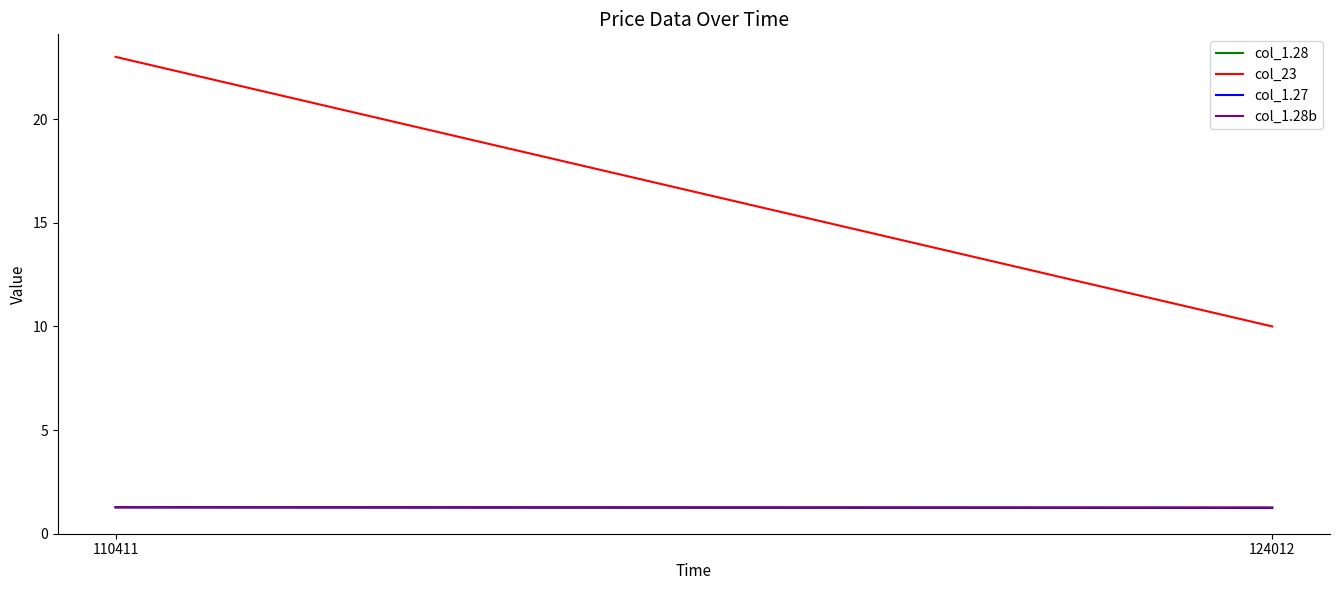

Which label corresponds to the smallest value in the chart?

124012